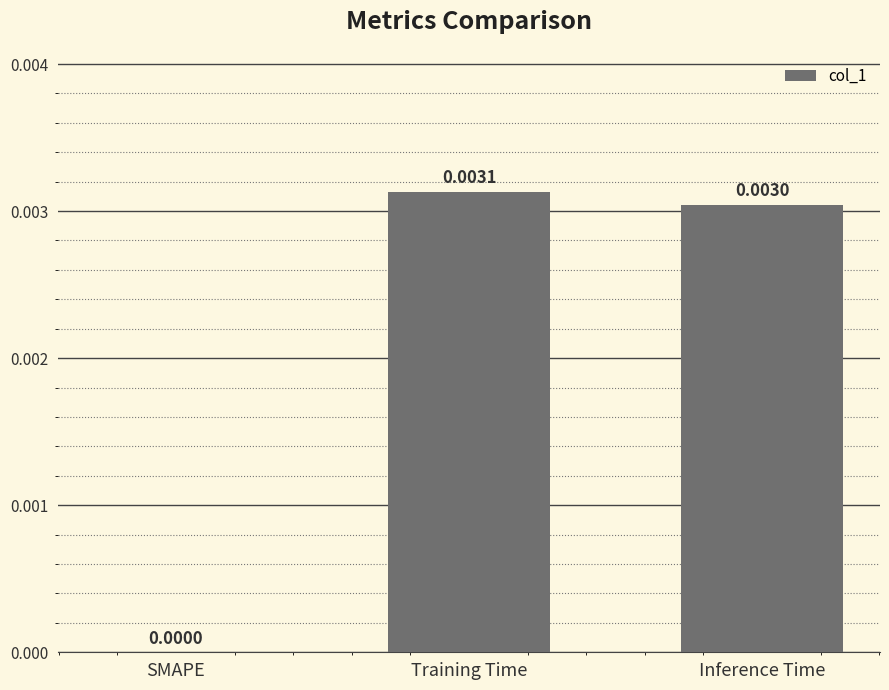

At which category does the chart reach its peak across all series?

Training Time